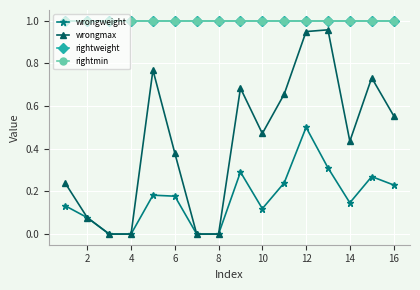

Rank the series by their maximum value, from highest to lowest.

rightweight, rightmin, wrongmax, wrongweight